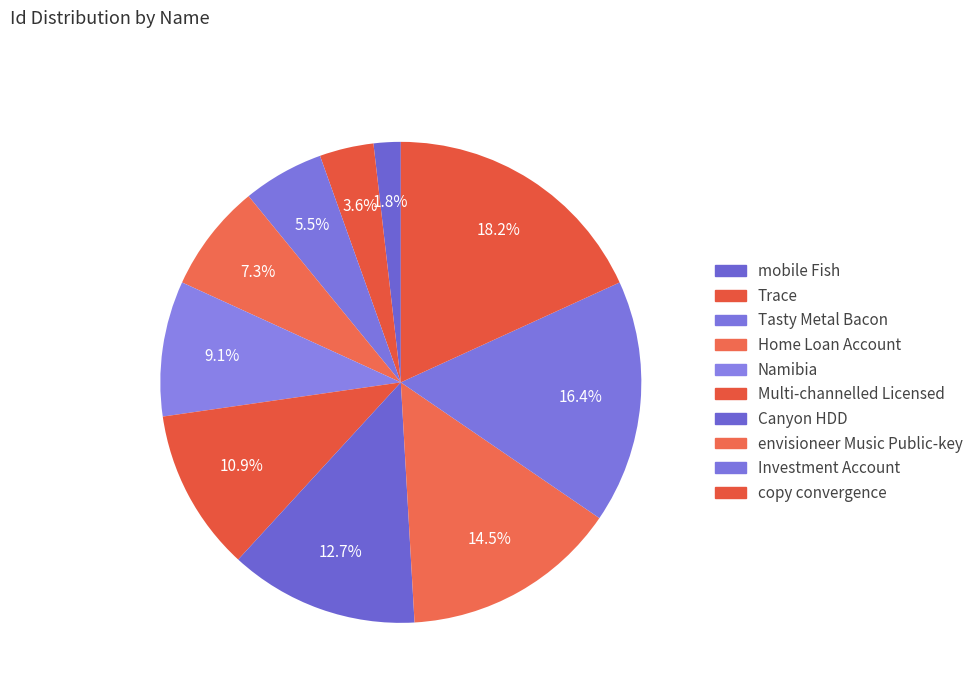

To the nearest percent, what is the average slice percentage?

10%